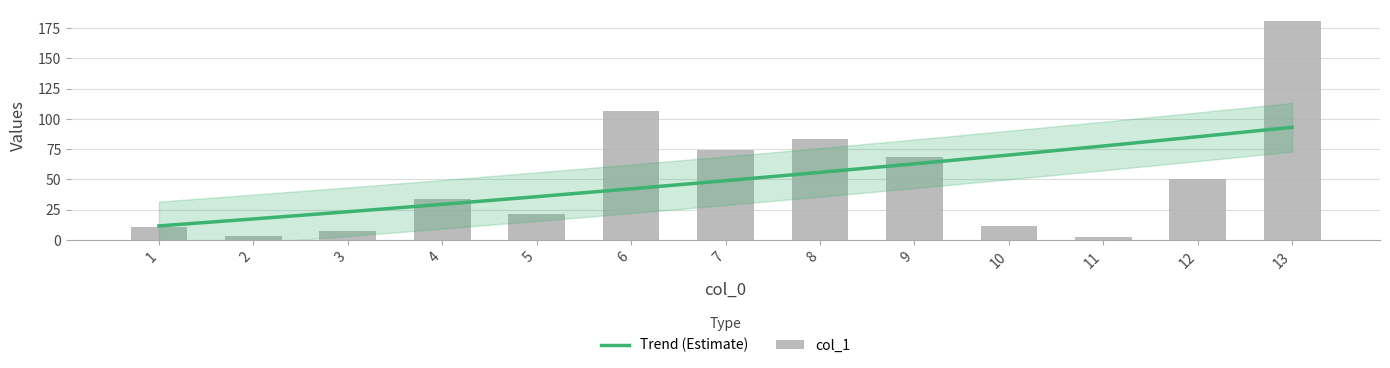

The value at 9 is 68.4. True or false?

True